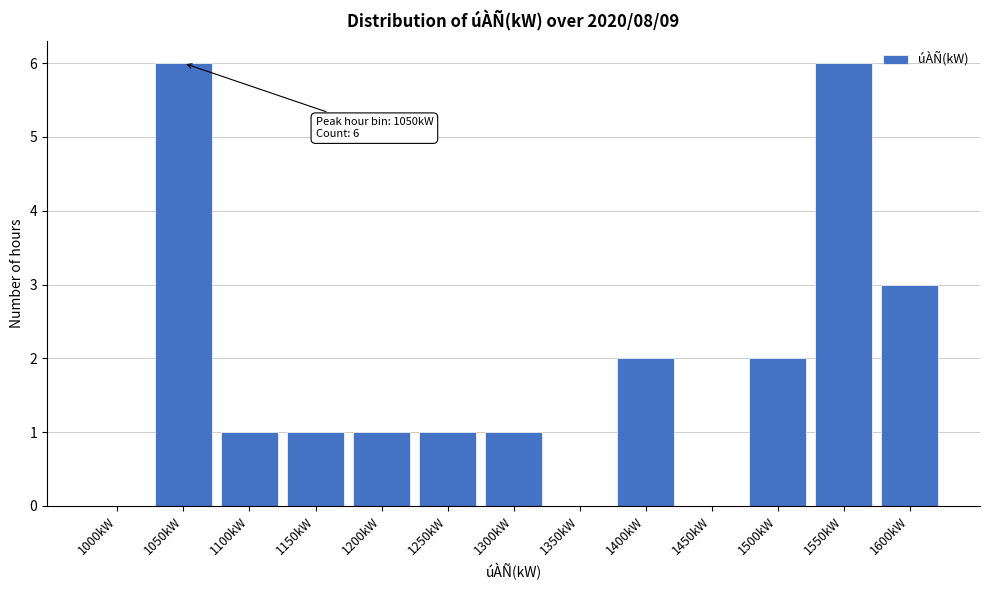

Reading left to right, list all the values displayed in this chart.

1000kW=0	1050kW=6	1100kW=1	1150kW=1	1200kW=1	1250kW=1	1300kW=1	1350kW=0	1400kW=2	1450kW=0	1500kW=2	1550kW=6	1600kW=3